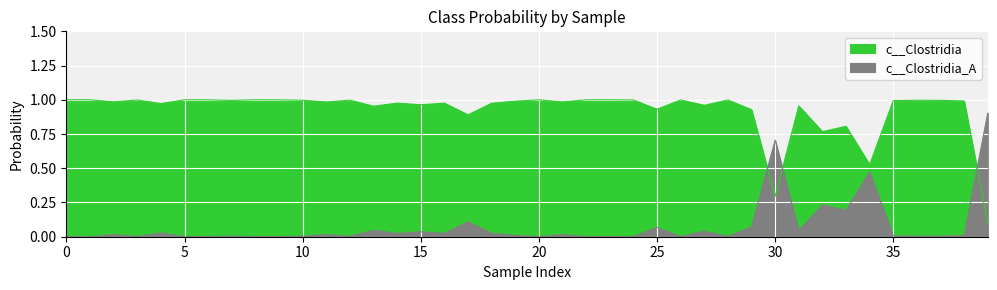

How many interior local valleys does the c__Clostridia_A series have?

14